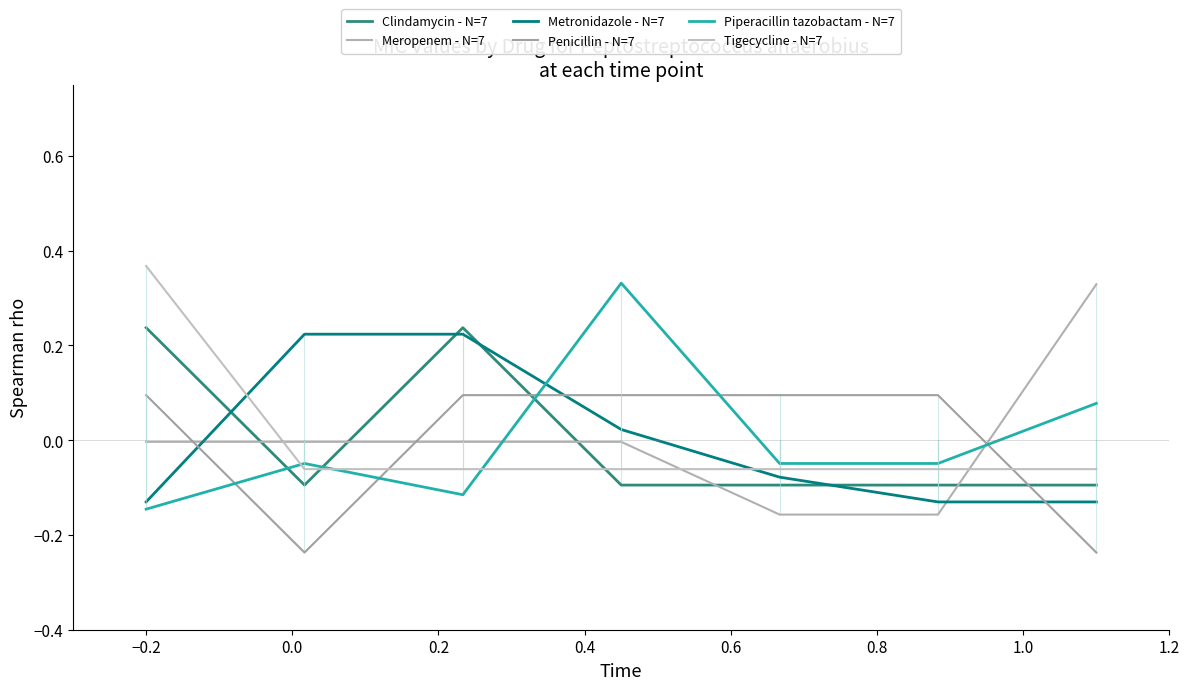

How many data points in Clindamycin - N=7 are less than 0?

5